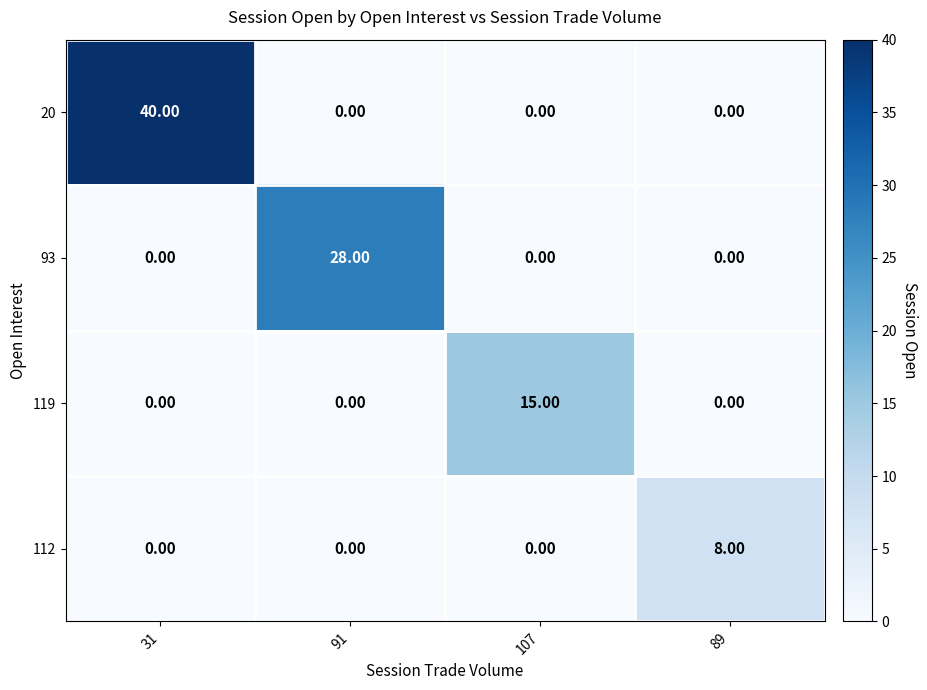

What is the spread (max minus min) of values at 91?

28